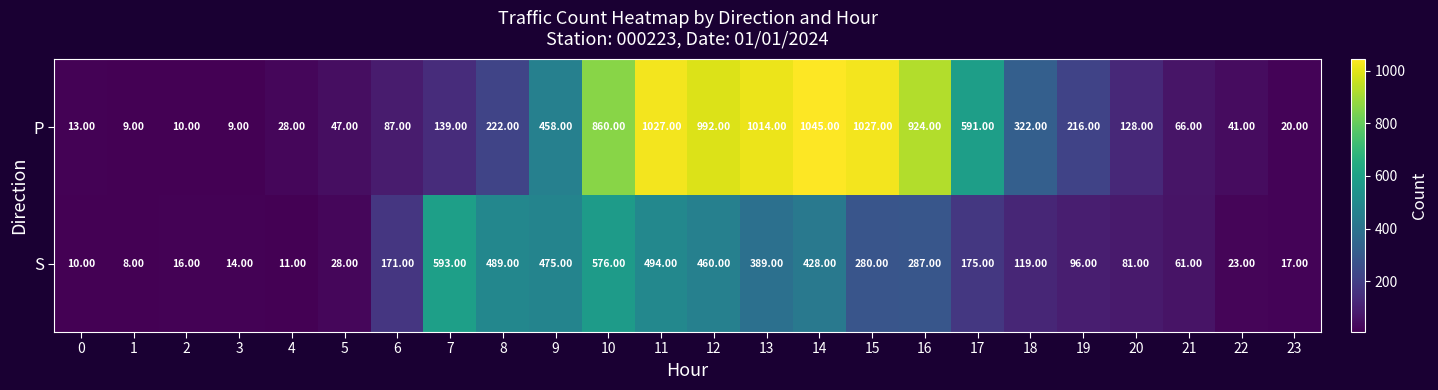

Which series has the largest total across all categories?

P